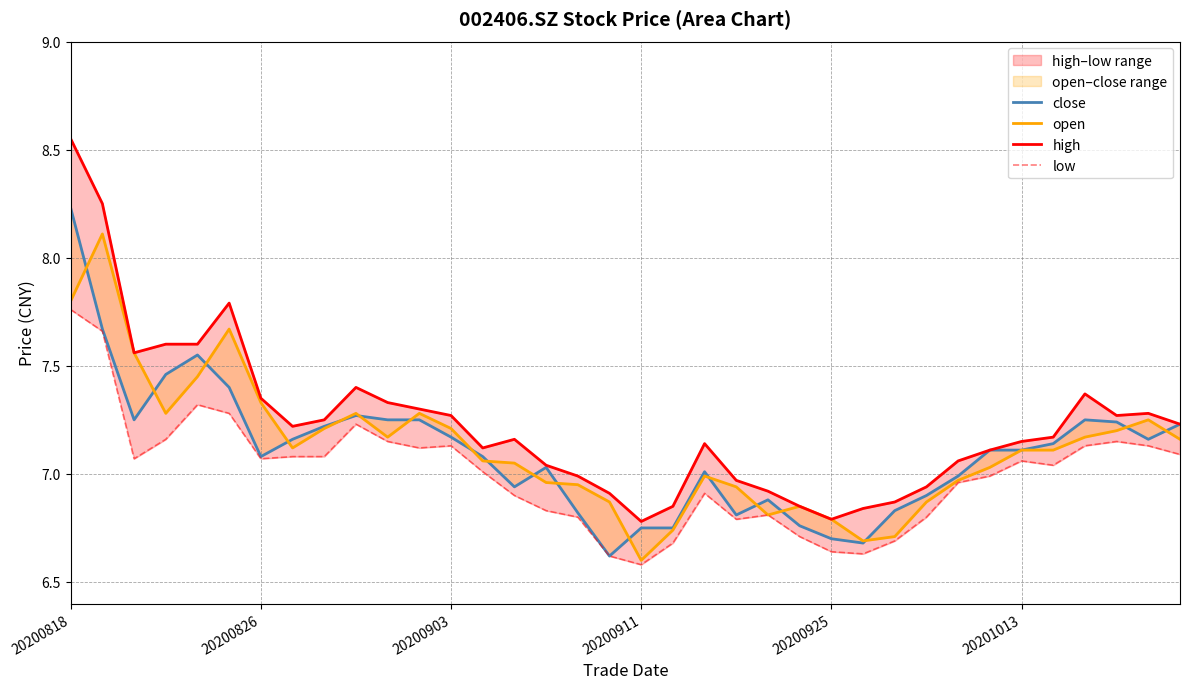

At which label is open closest to 7?

20